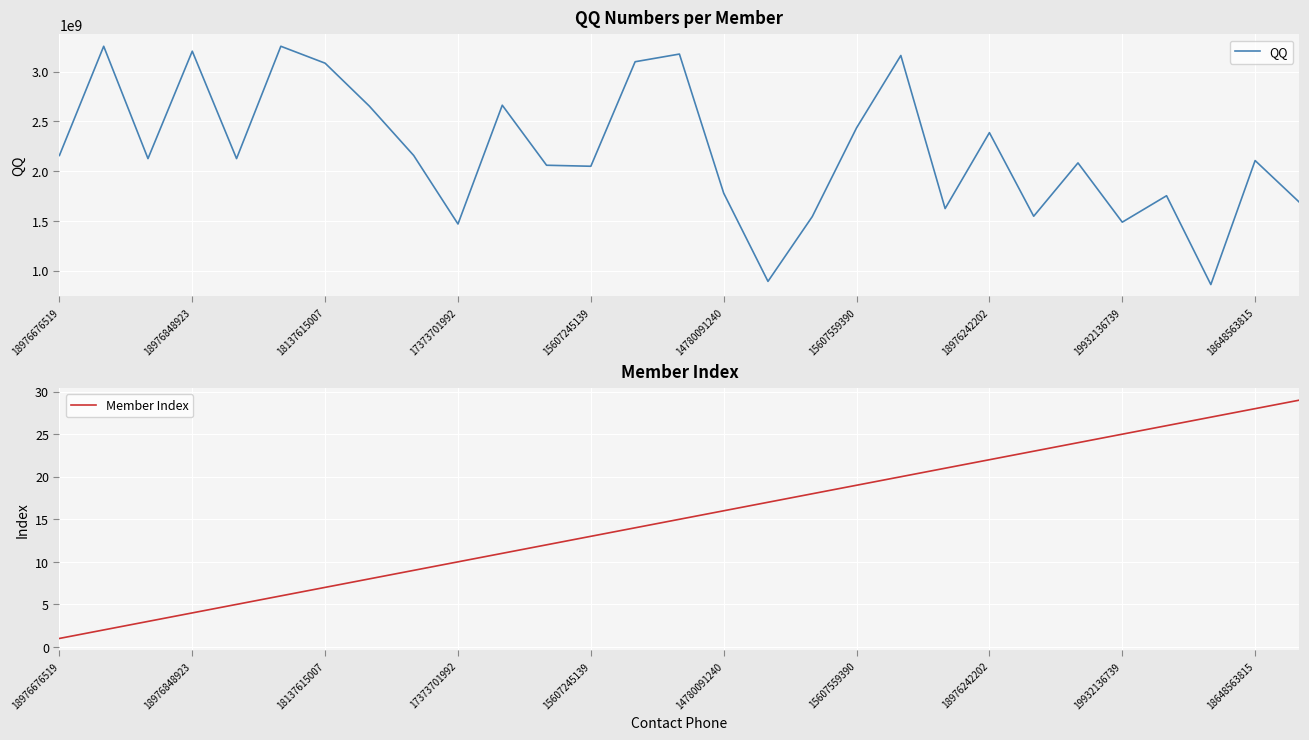

How many data points in QQ are less than 2126300990?

14